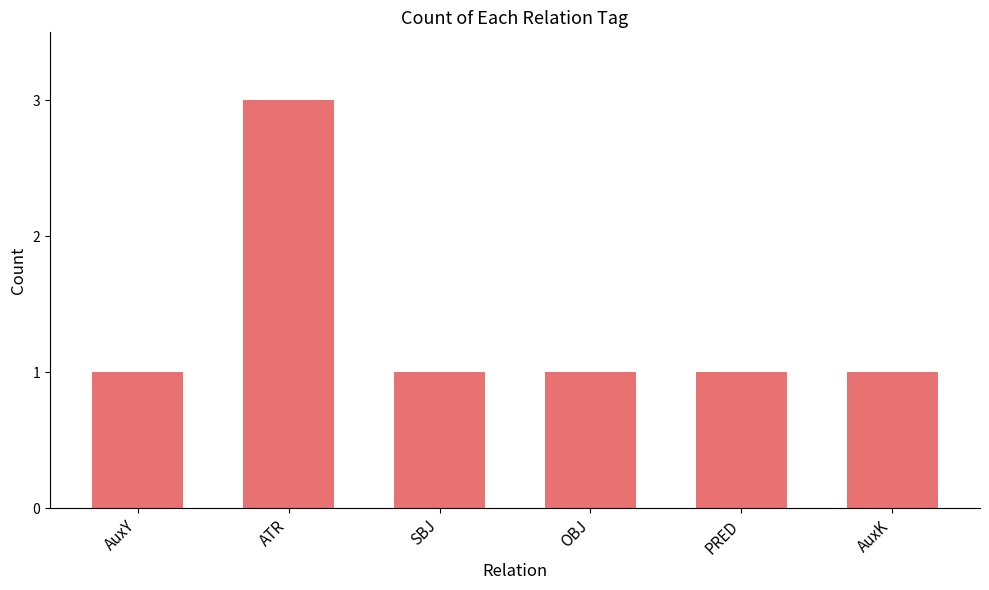

Read the value at SBJ.

1